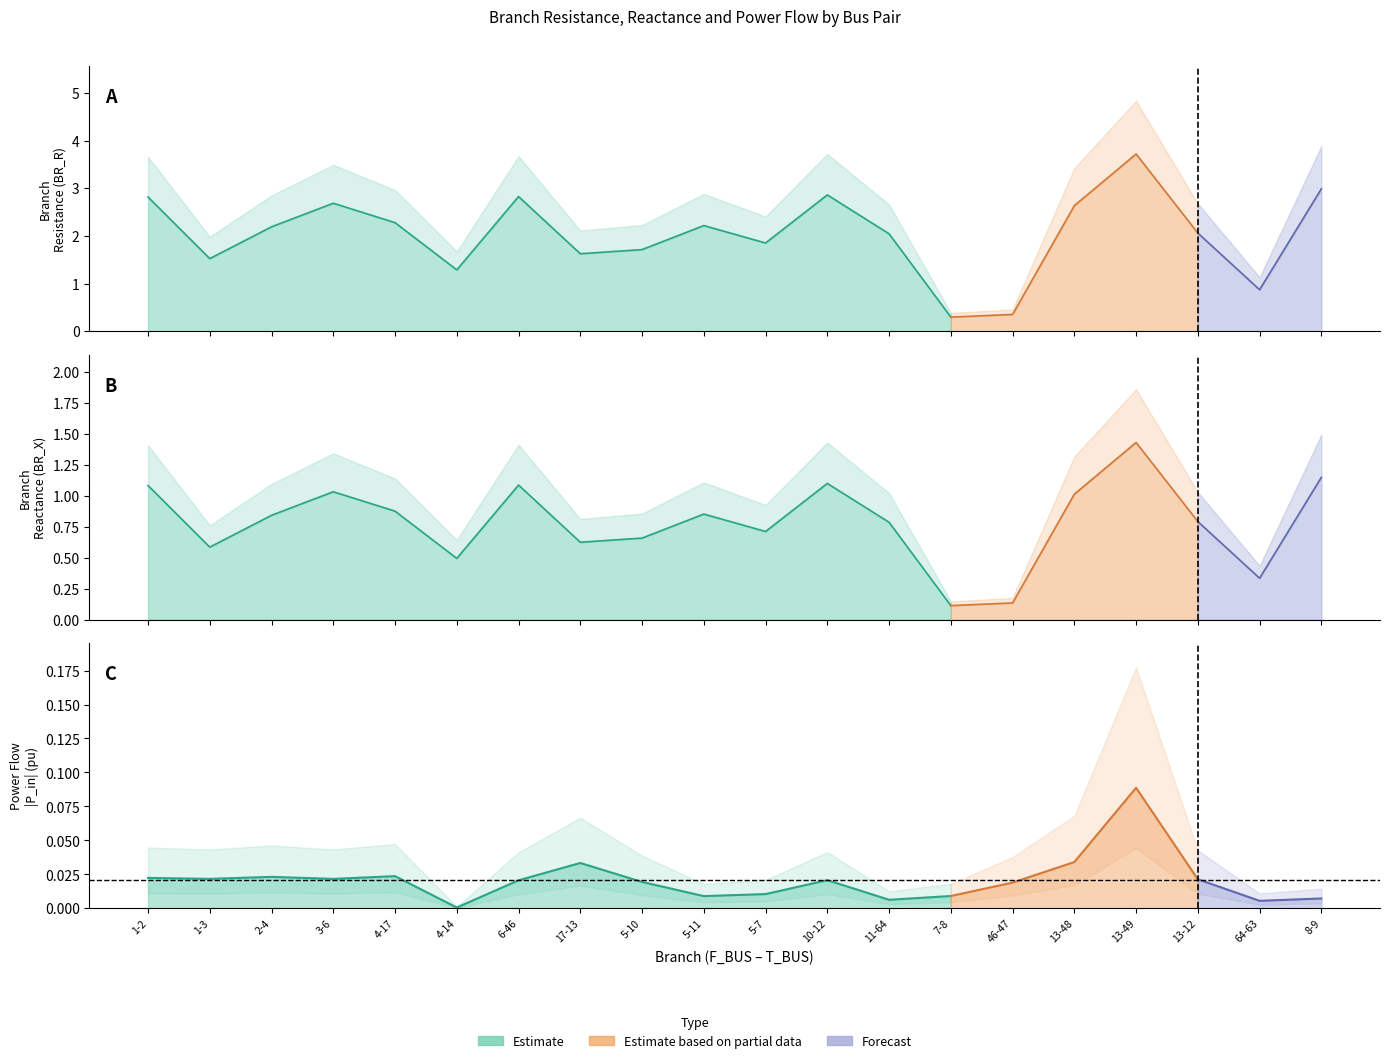

Reading left to right, what are all the values shown in this chart?

BR_R: 2.8	1.5	2.2	2.7	2.3	1.3	2.8	1.6	1.7	2.2	1.9	2.9	2.0	0.3	0.4	2.6	3.7	2.1	0.9	3.0
BR_X: 1.1	0.6	0.8	1.0	0.9	0.5	1.1	0.6	0.7	0.9	0.7	1.1	0.8	0.1	0.1	1.0	1.4	0.8	0.3	1.1
P_in: 0.0	0.0	0.0	0.0	0.0	0.0	0.0	0.0	0.0	0.0	0.0	0.0	0.0	0.0	0.0	0.0	0.1	0.0	0.0	0.0